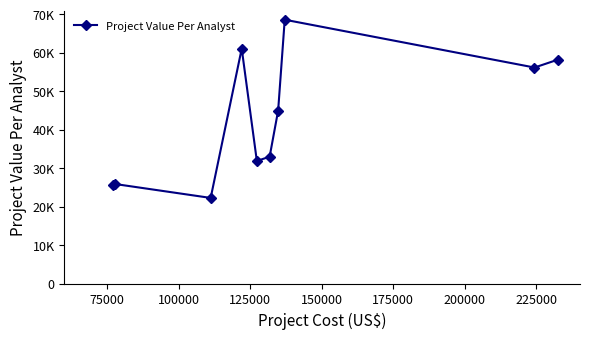

Is this an area chart (filled region under the line)?

No